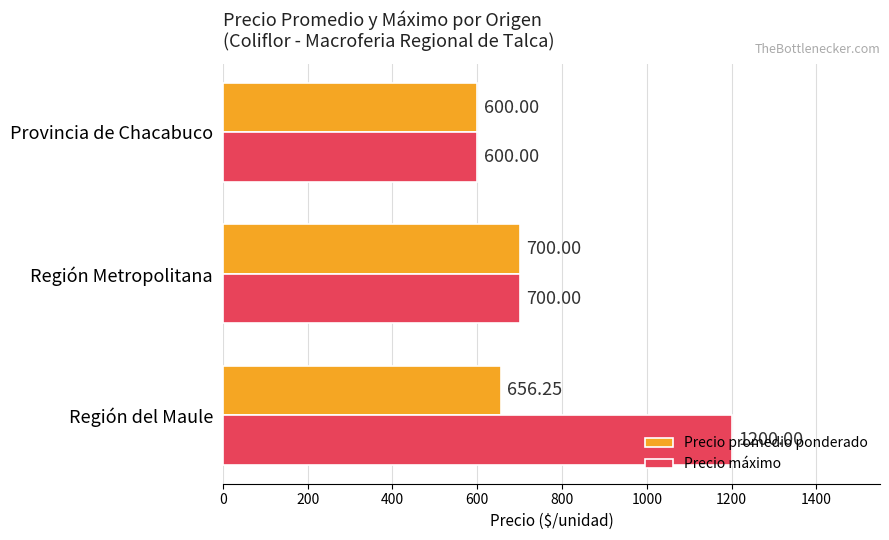

Which series has the largest range (max minus min)?

Precio máximo